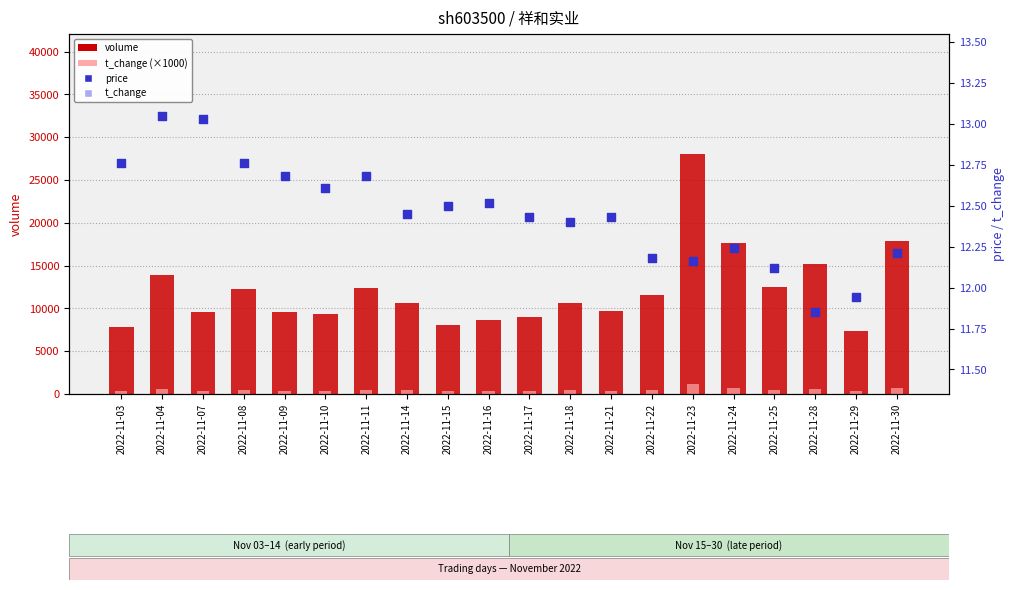

Which series has the largest total across all categories?

volume